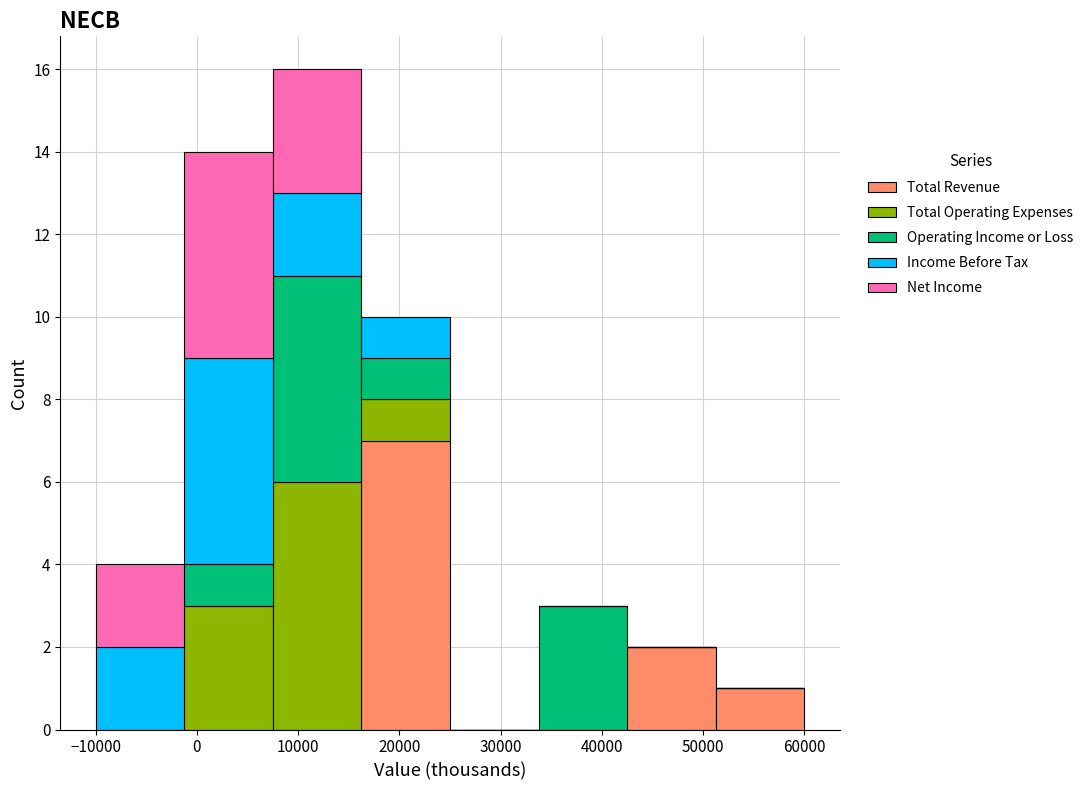

Which range on the x-axis has the tallest stacked bar (by total height)?

8000 to 16000